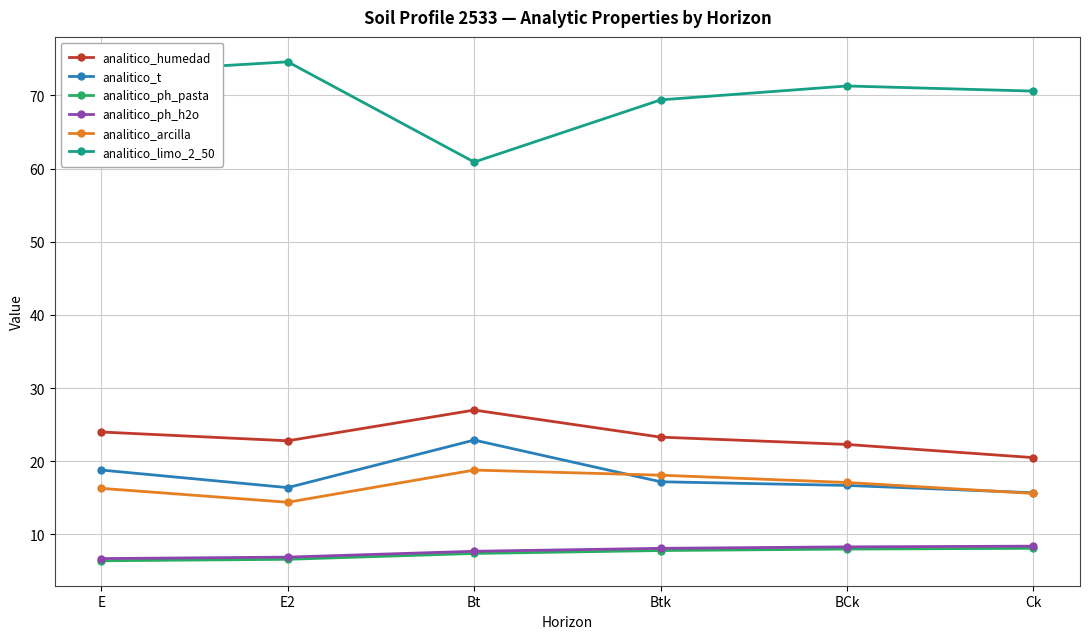

Read the analitico_t value at BCk.

16.7